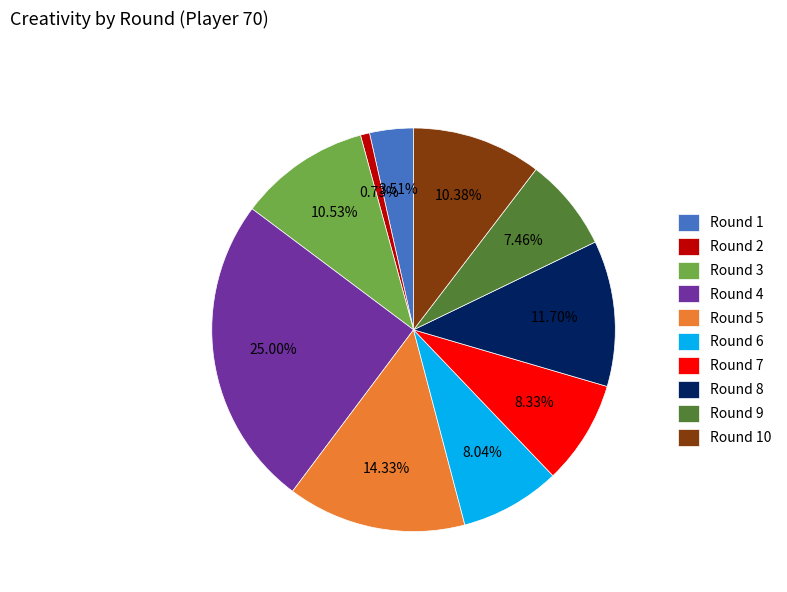

Does Round 6 represent more than half of the total?

No